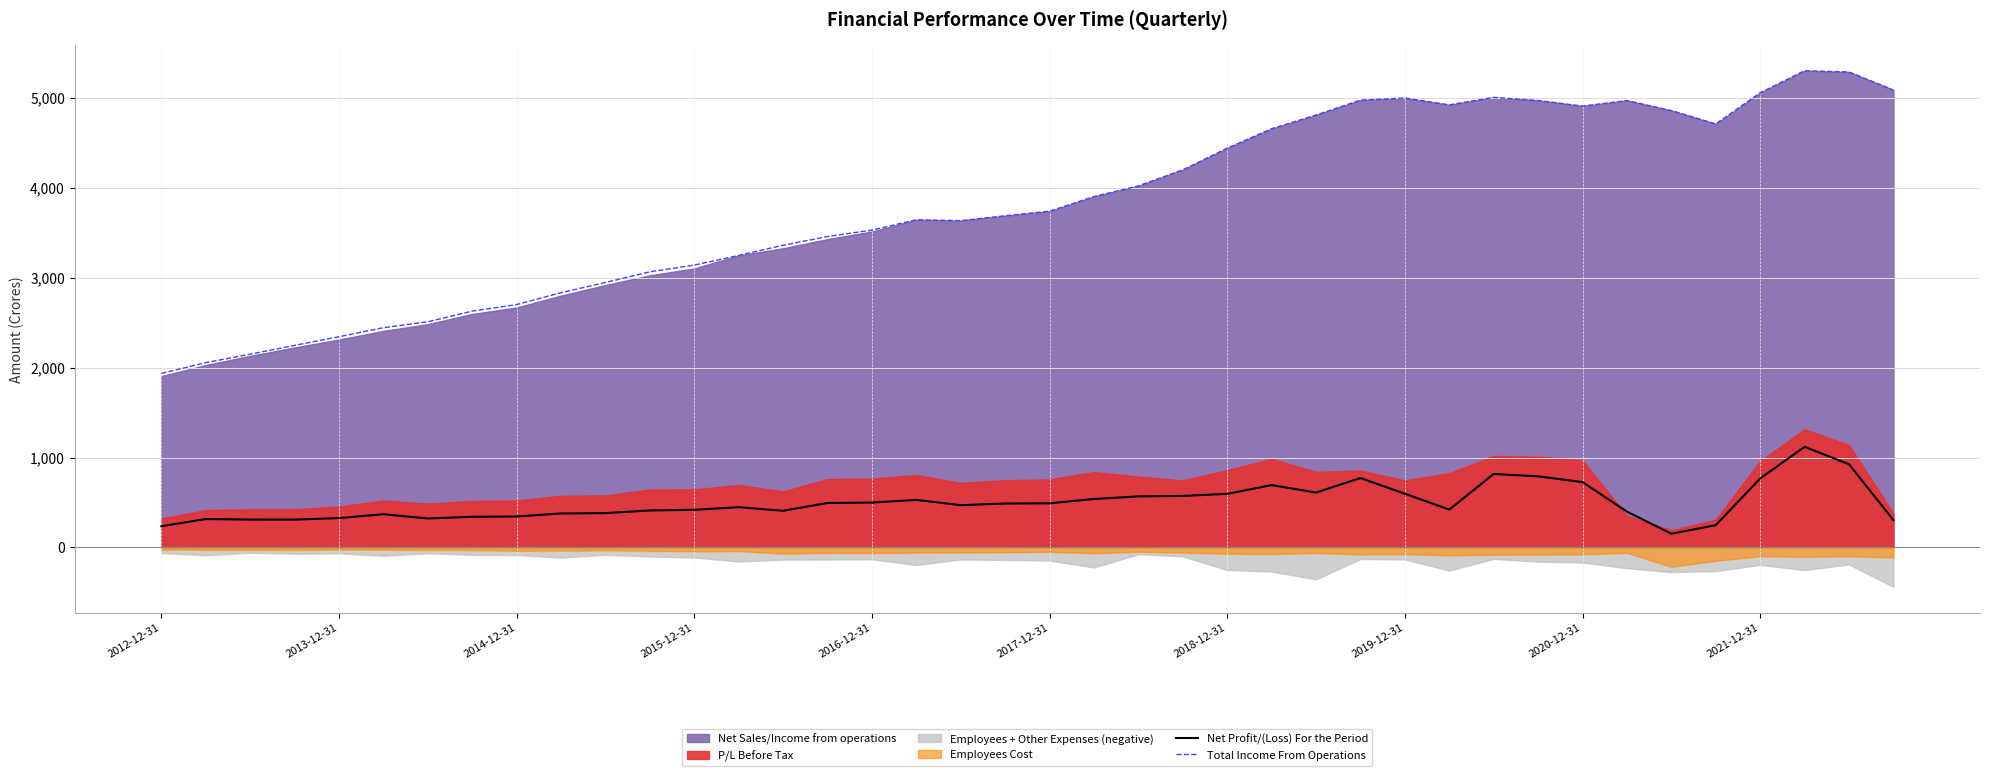

At how many categories does at least one series exceed 4950?

9